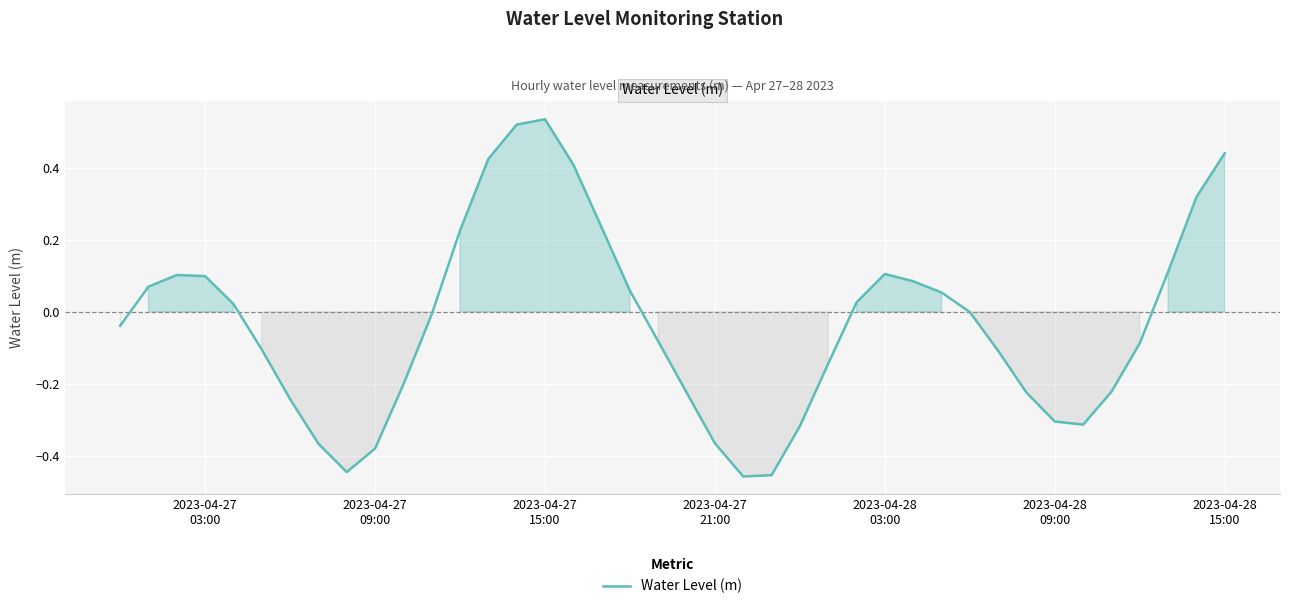

How many lines are shown in the chart?

1